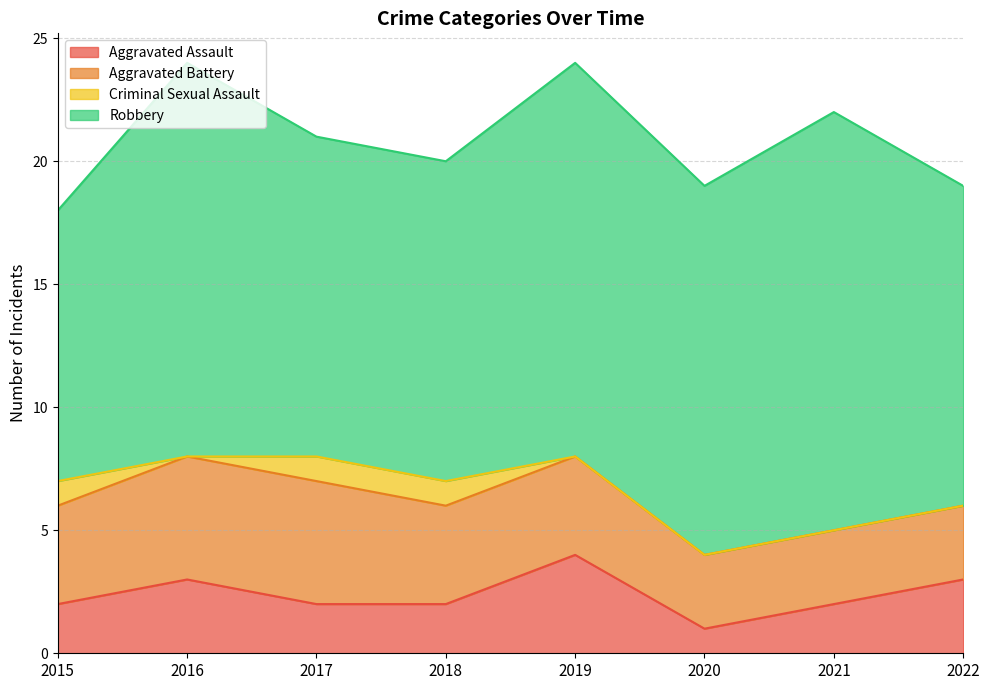

Which category has the lowest value in the Aggravated Assault series?

2020